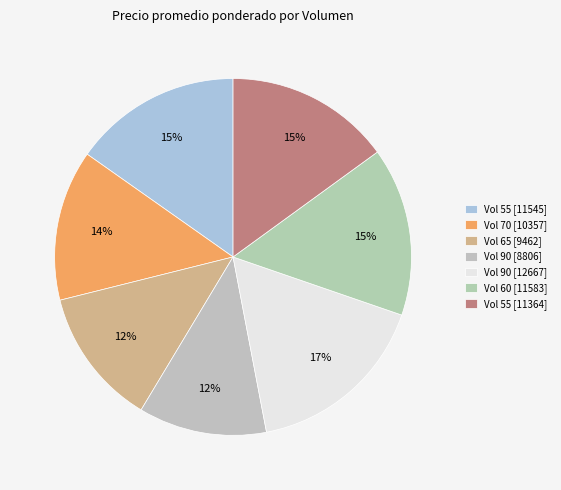

Is there any slice that represents more than half of the pie?

No